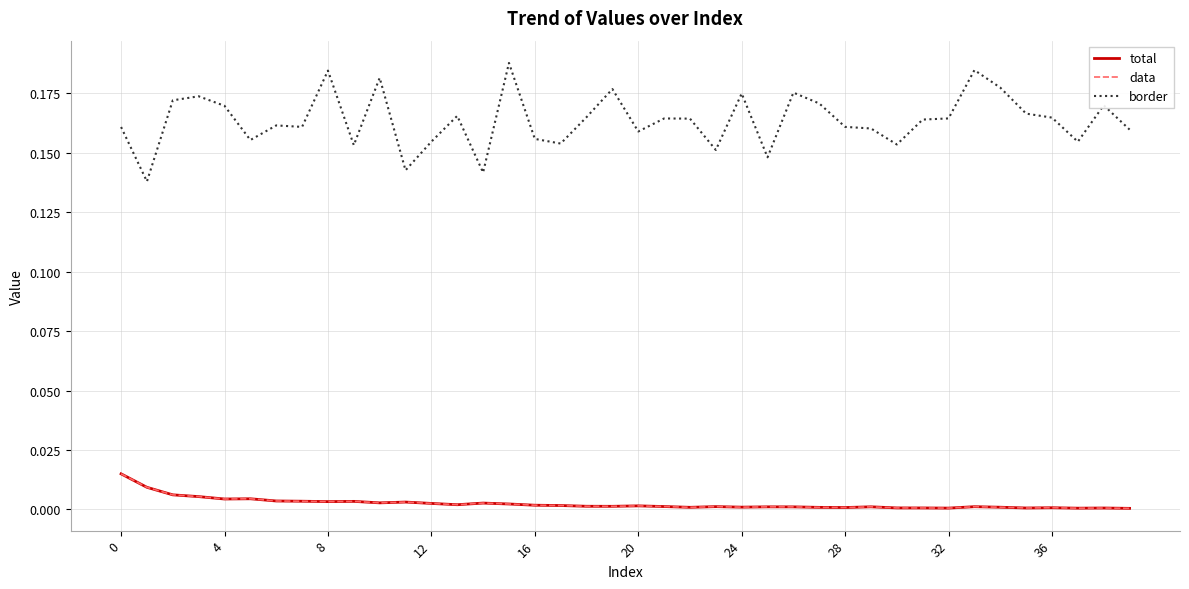

Reading right to left, extract all data points from this chart.

total: 0.0	0.0	0.0	0.0	0.0	0.0	0.0	0.0	0.0	0.0	0.0	0.0	0.0	0.0	0.0	0.0	0.0	0.0	0.0	0.0	0.0	0.0	0.0	0.0	0.0	0.0	0.0	0.0	0.0	0.0	0.0	0.0	0.0	0.0	0.0	0.0	0.0	0.0	0.0	0.0
data: 0.0	0.0	0.0	0.0	0.0	0.0	0.0	0.0	0.0	0.0	0.0	0.0	0.0	0.0	0.0	0.0	0.0	0.0	0.0	0.0	0.0	0.0	0.0	0.0	0.0	0.0	0.0	0.0	0.0	0.0	0.0	0.0	0.0	0.0	0.0	0.0	0.0	0.0	0.0	0.0
border: 0.2	0.2	0.2	0.2	0.2	0.2	0.2	0.2	0.2	0.2	0.2	0.2	0.2	0.2	0.1	0.2	0.2	0.2	0.2	0.2	0.2	0.2	0.2	0.2	0.2	0.1	0.2	0.2	0.1	0.2	0.2	0.2	0.2	0.2	0.2	0.2	0.2	0.2	0.1	0.2